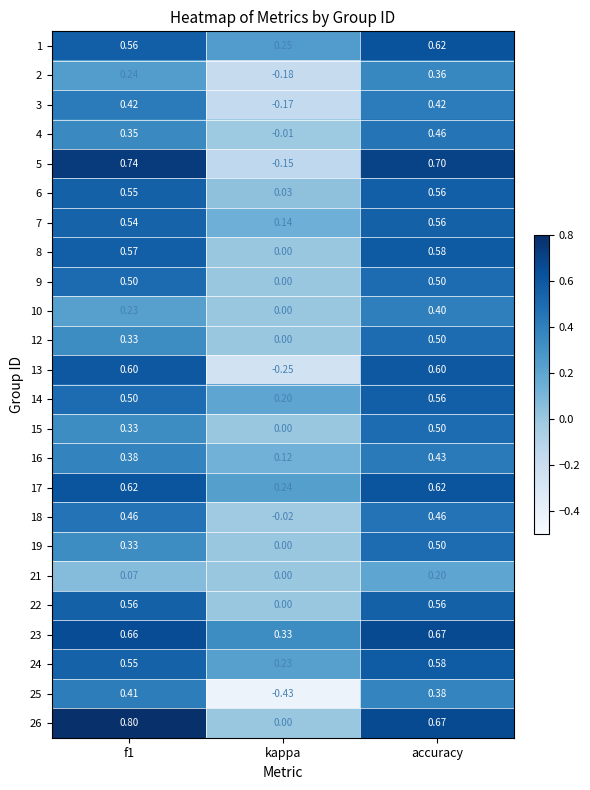

Is the value of 9 at f1 greater than the value of 16 at f1?

Yes